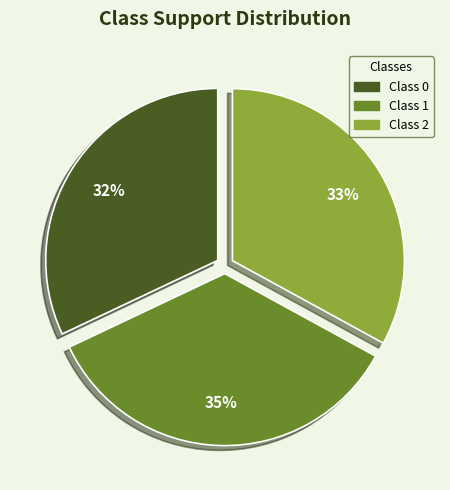

The Class 2 slice represents 33% of the pie. True or false?

True